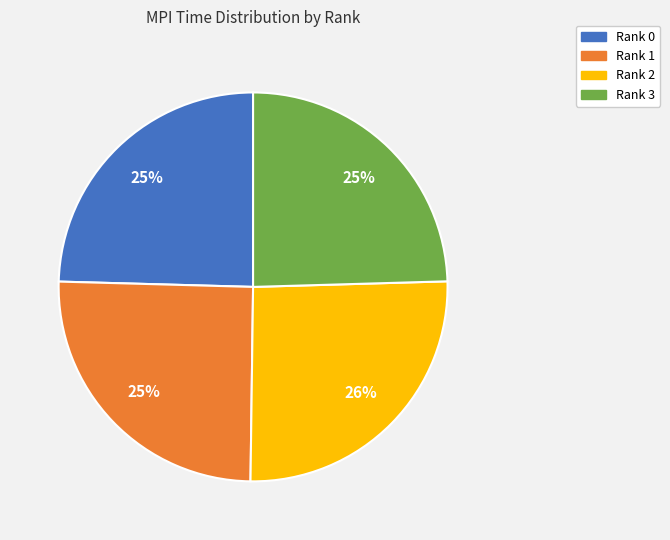

How many segments does this pie chart have?

4